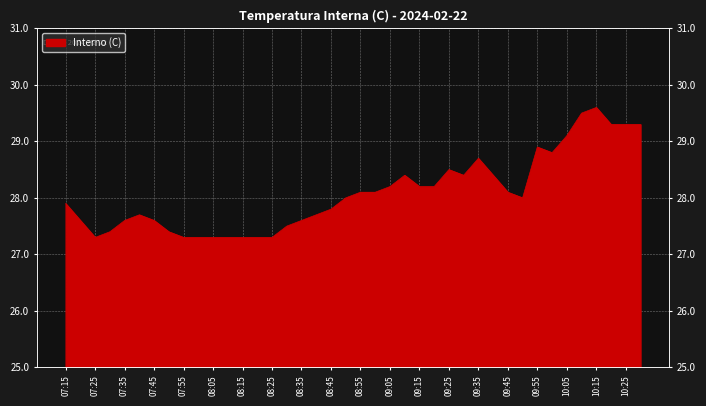

What is the average value?

28.1